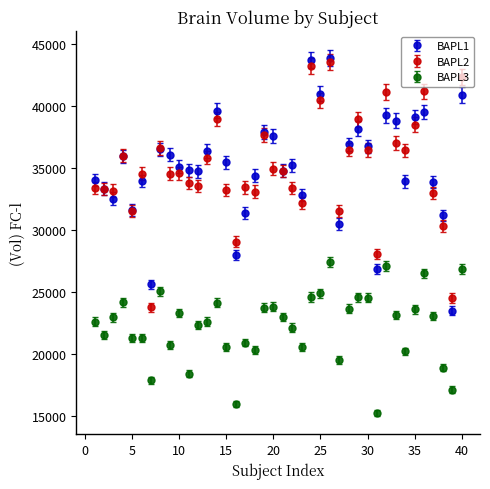

At how many categories does at least one series exceed 29912?

36